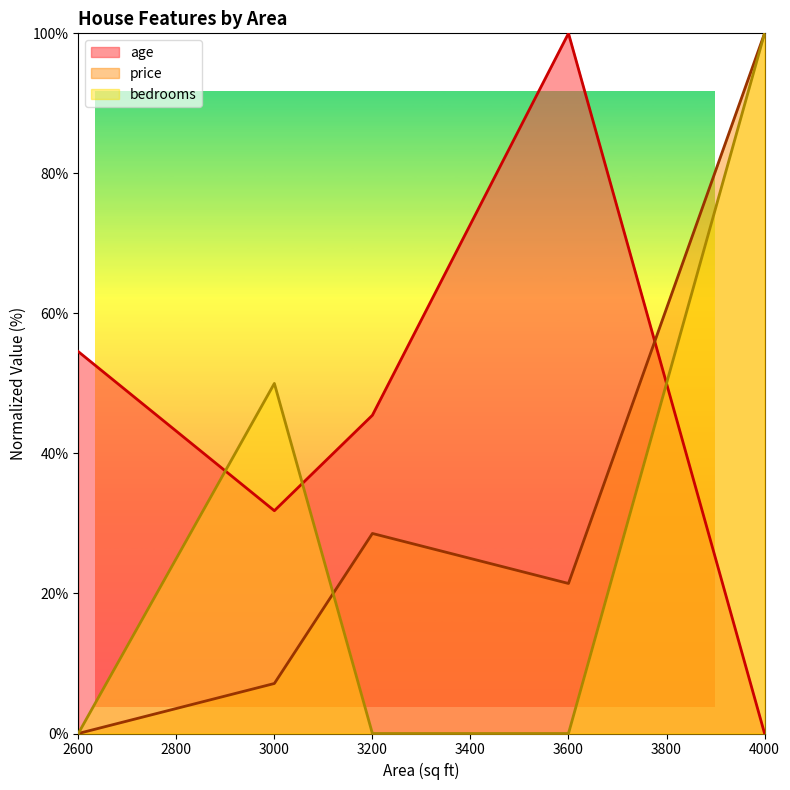

Which series has the largest total across all categories?

age